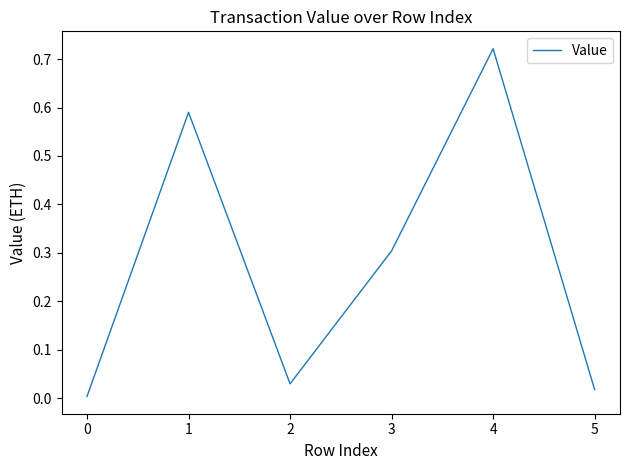

True or false: the data shows 0.0 at 0.

True